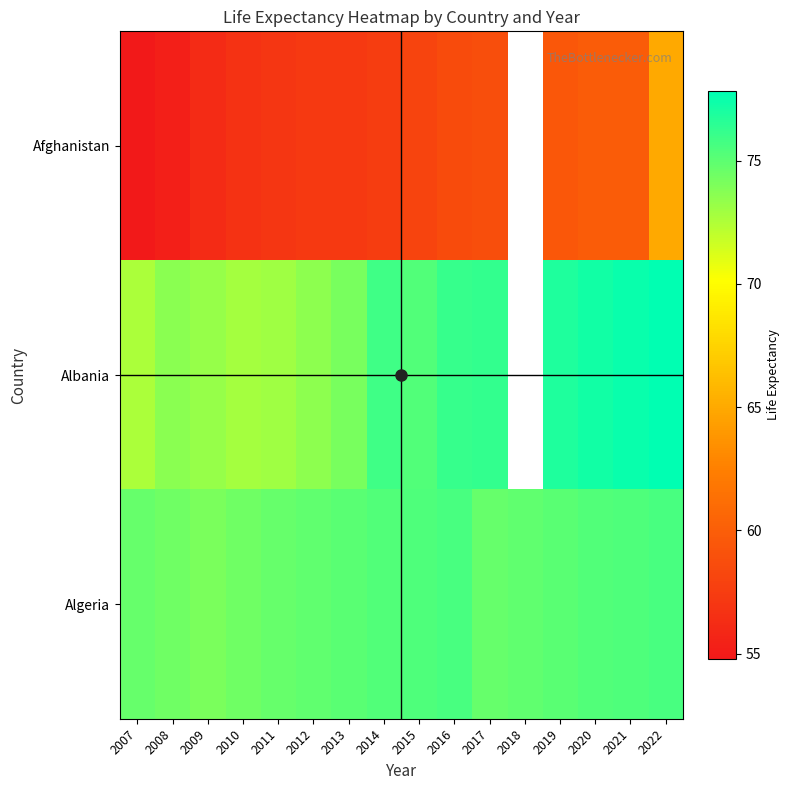

Rank the categories by Algeria value from lowest to highest.

2009, 2008, 2010, 2007, 2011, 2017, 2012, 2018, 2013, 2019, 2014, 2020, 2015, 2021, 2016, 2022